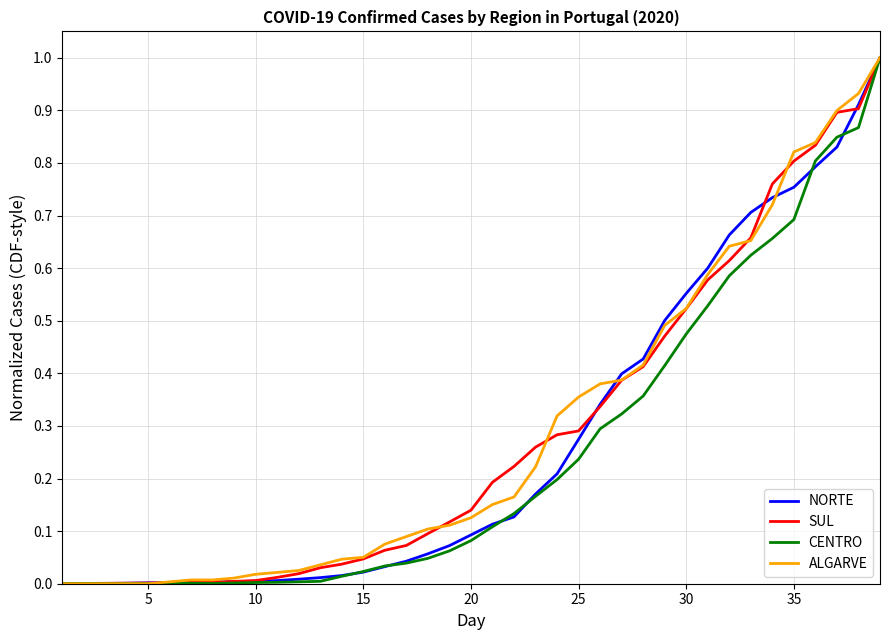

What is the maximum value for NORTE?

1.0